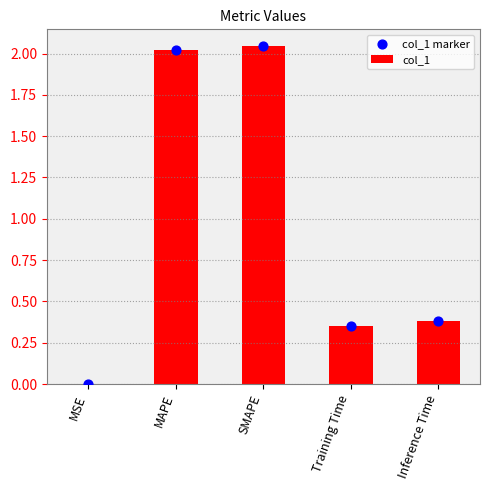

Which series reaches the maximum Y coordinate?

col_1